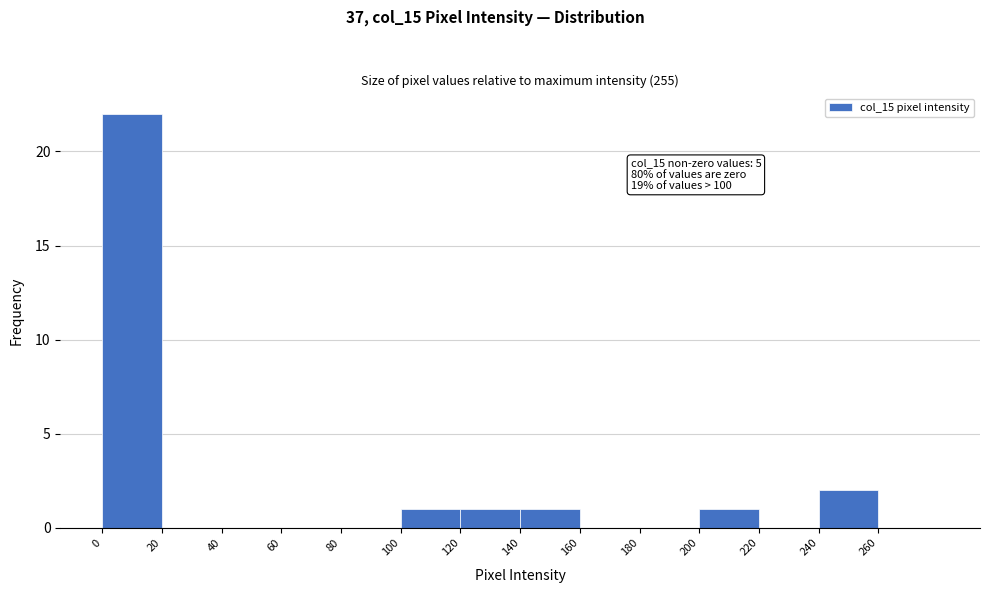

Over which range of the x-axis is the bar tallest?

0 to 20